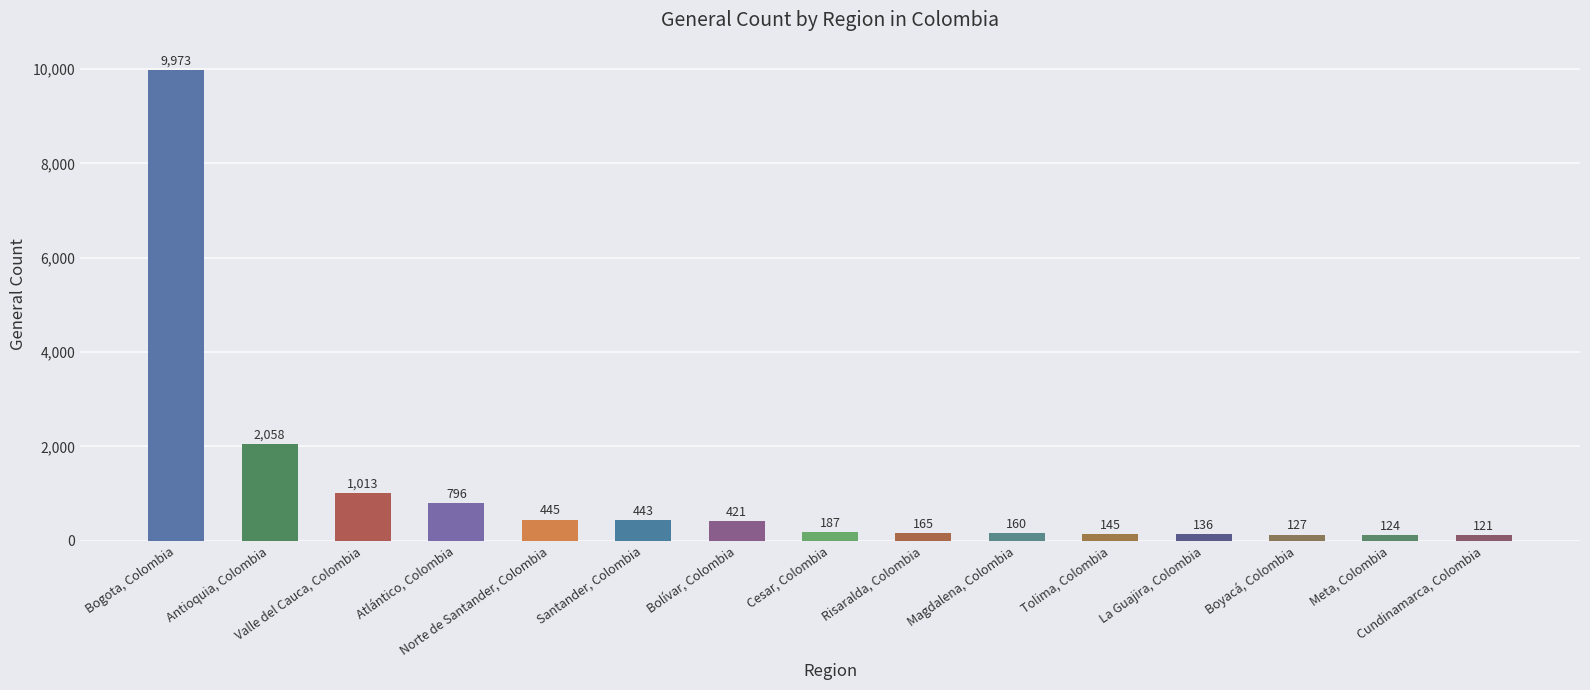

What is the difference between the maximum and second lowest values?

9849